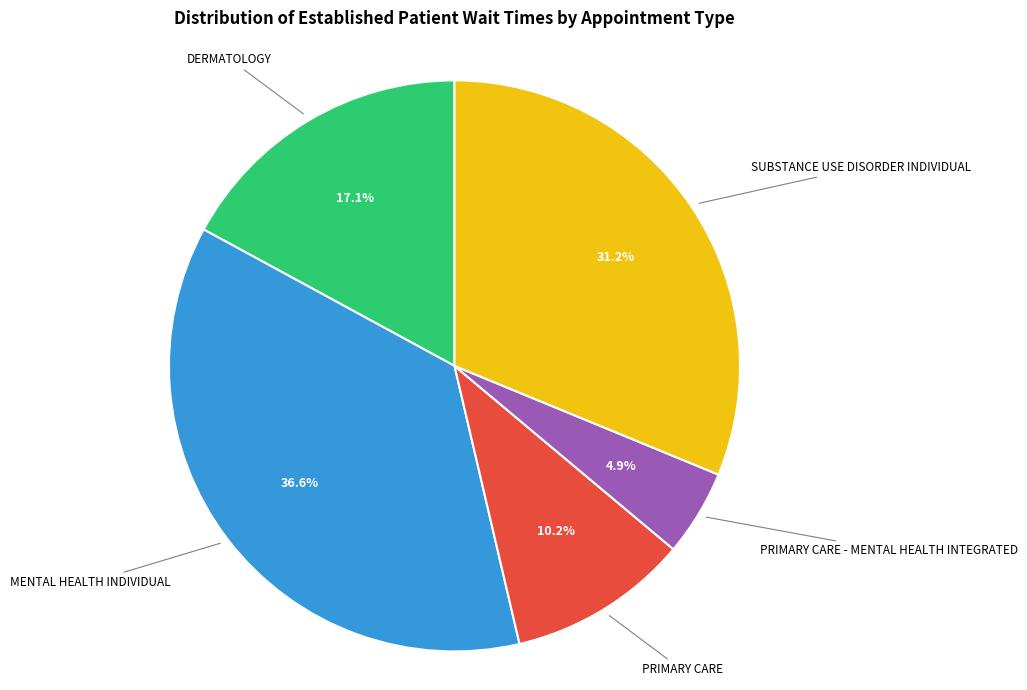

Does any single category account for the majority?

No